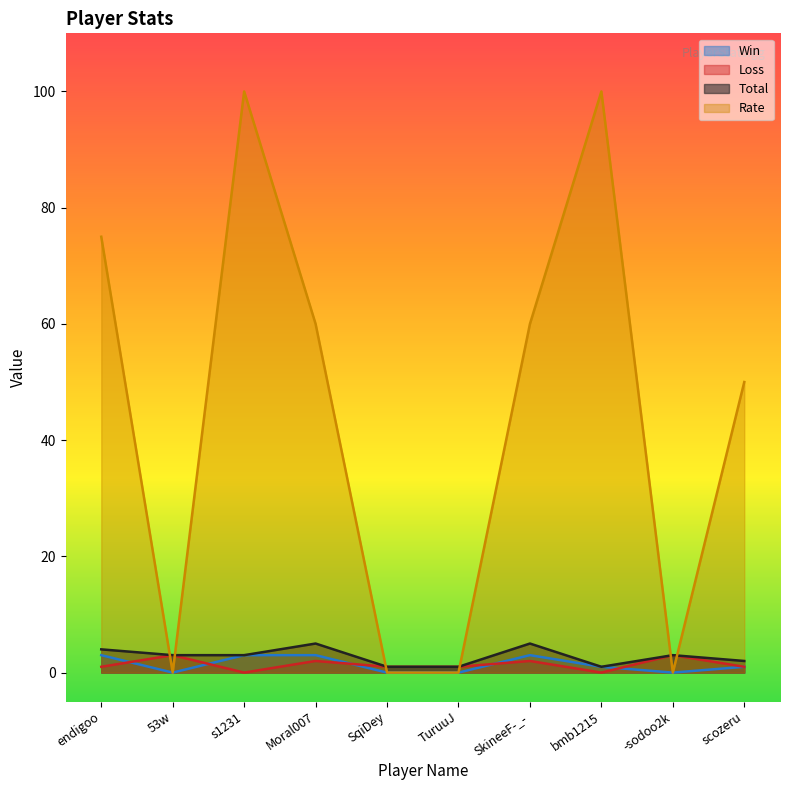

How many data points does each series have?

10